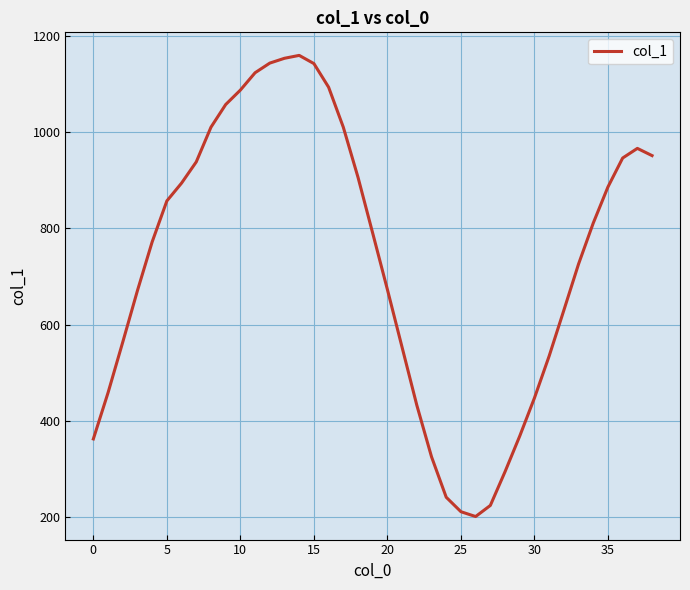

What is the smallest value displayed?

202